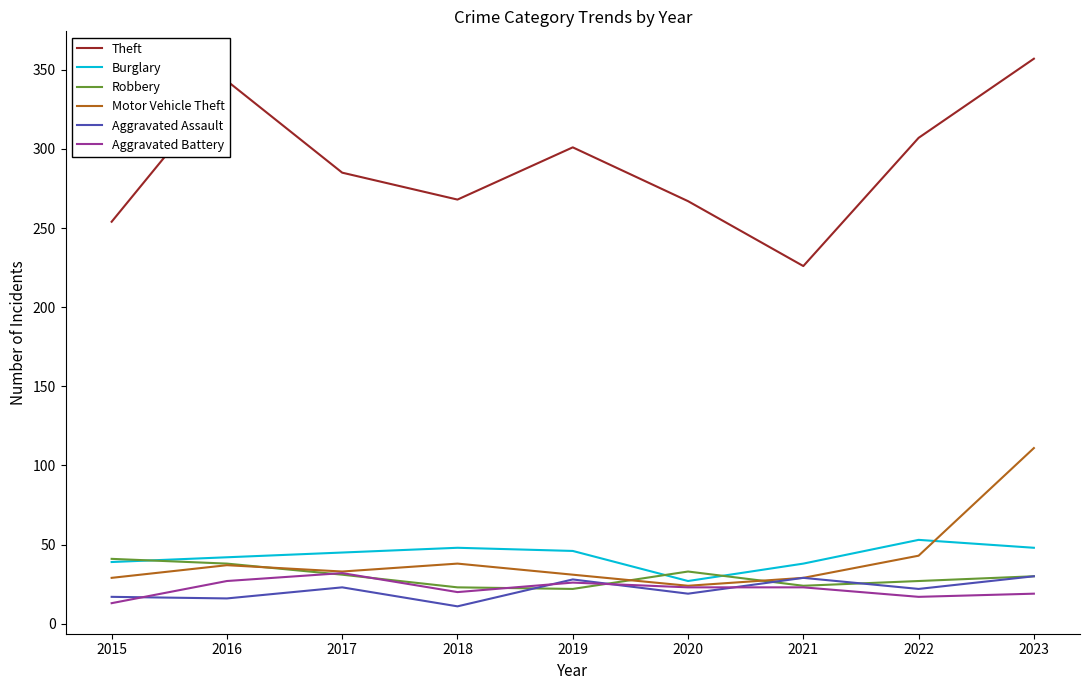

Which category has the highest value across all series?

2023